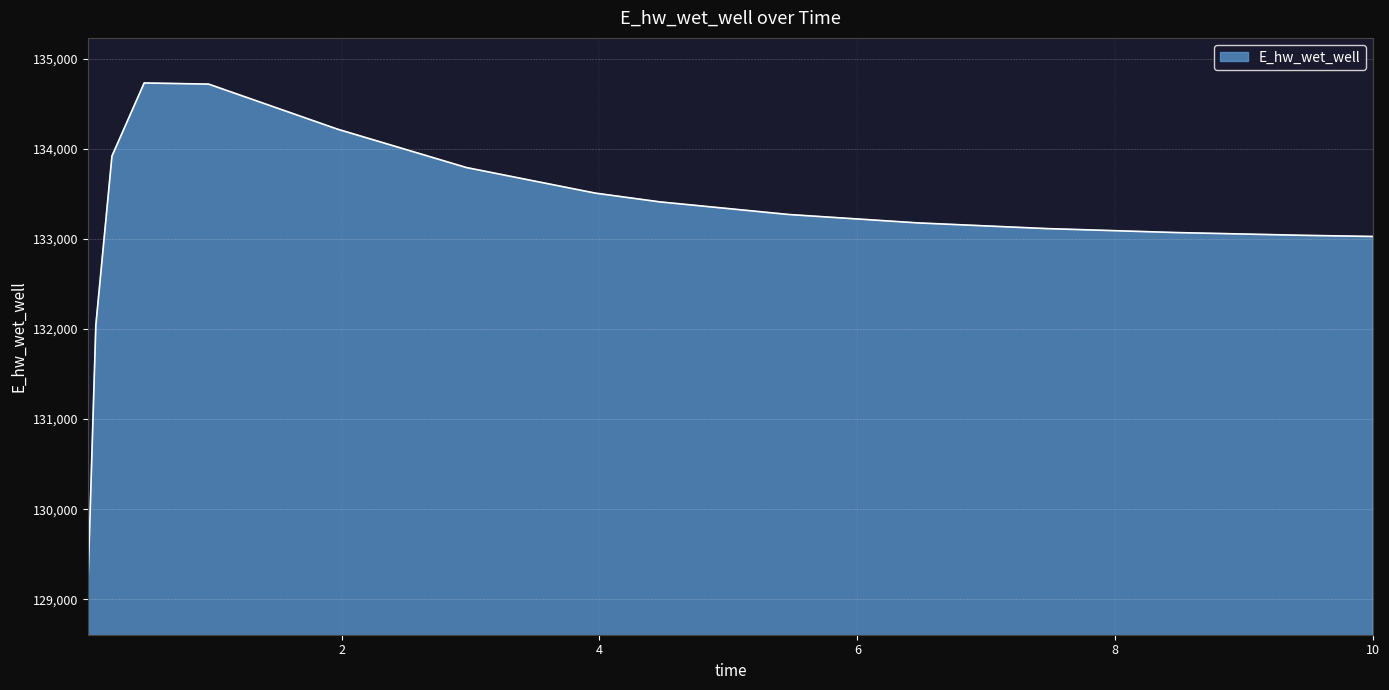

What is the smallest value displayed?

129107.9